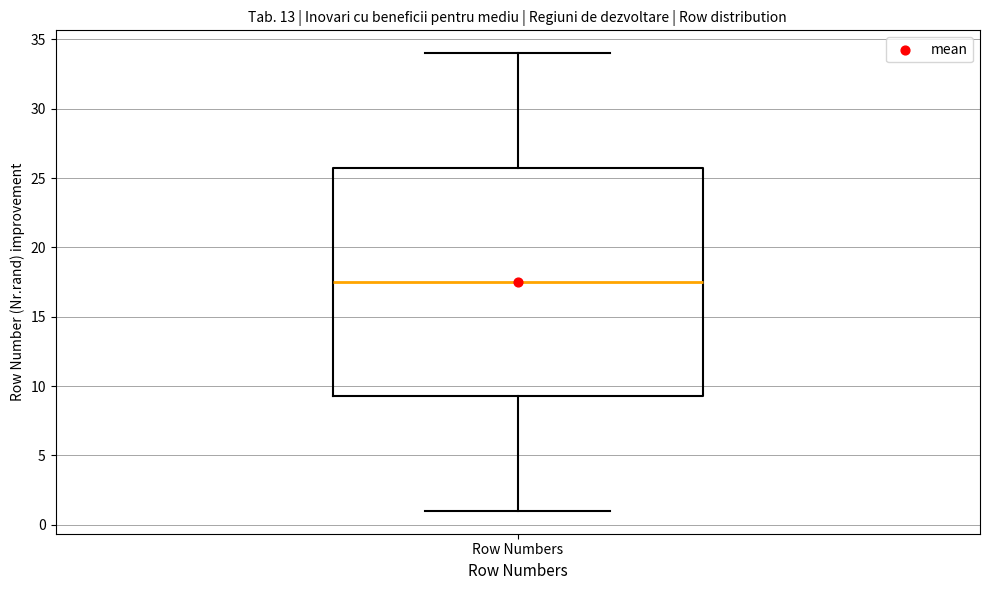

Transcribe this box plot: give where the median line is, the range the box spans, and where the two whiskers end, as read against the y-axis. The values are not printed on the chart, so give them approximately, as read against the axis.

median 17.5, box 9.5 to 26.0, whiskers 1.0 to 34.0